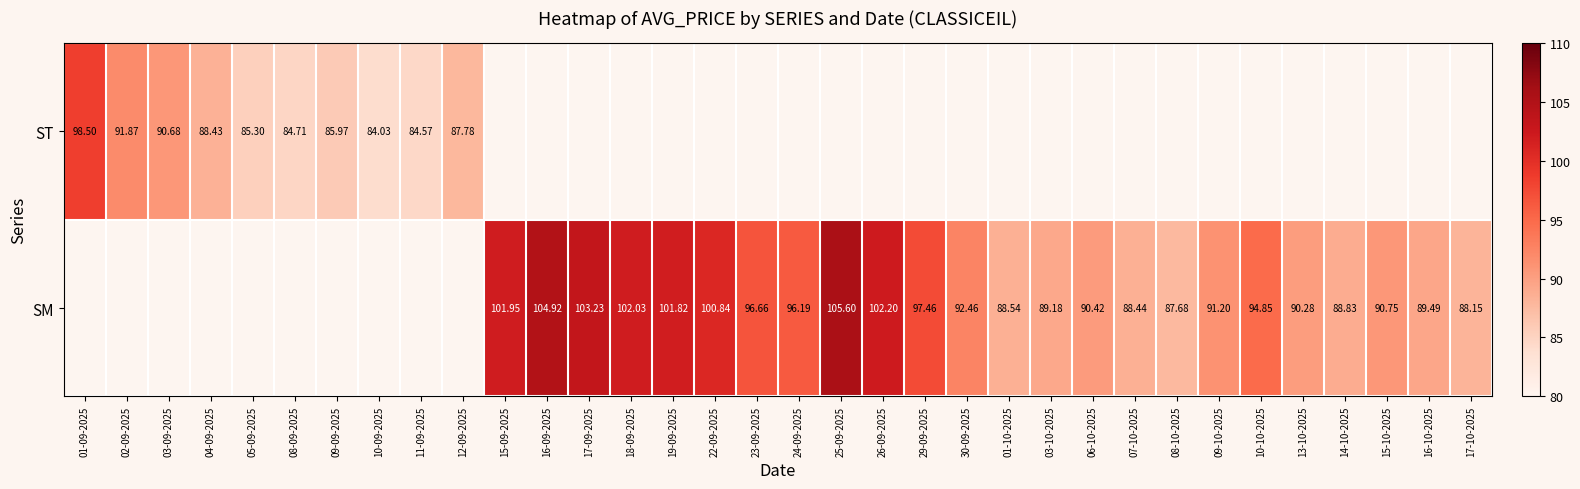

At which label is ST closest to 91?

03-09-2025